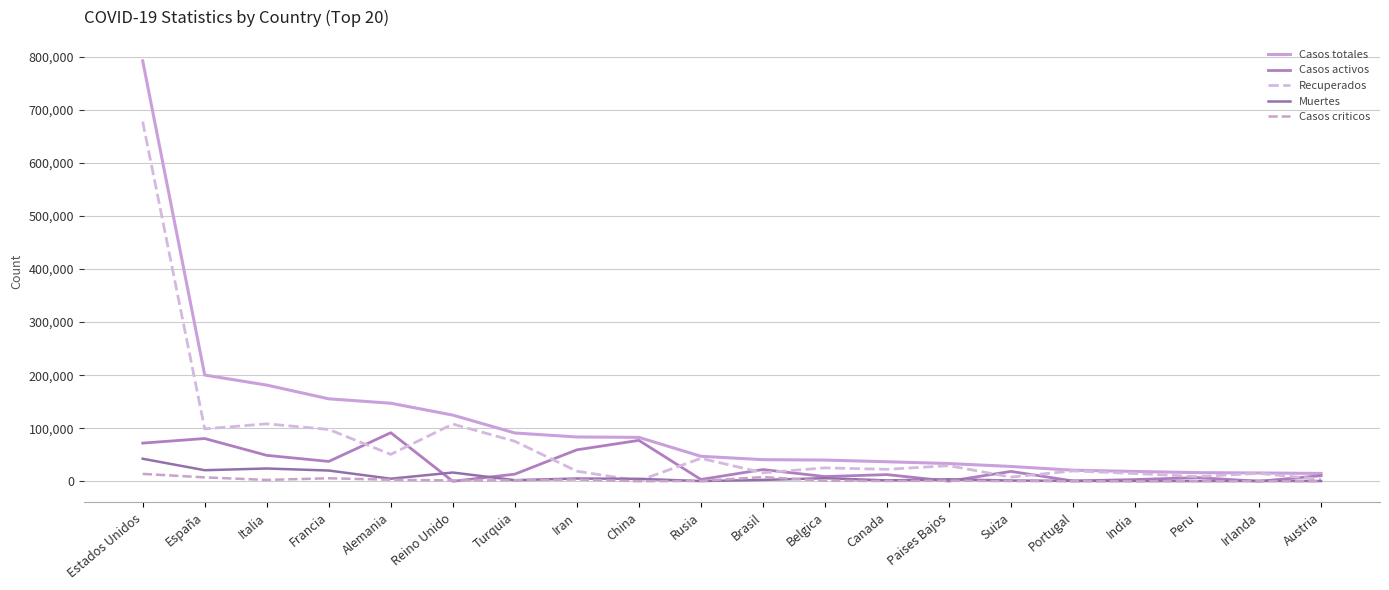

What is the difference between the Casos totales values at Estados Unidos and Rusia?

744955